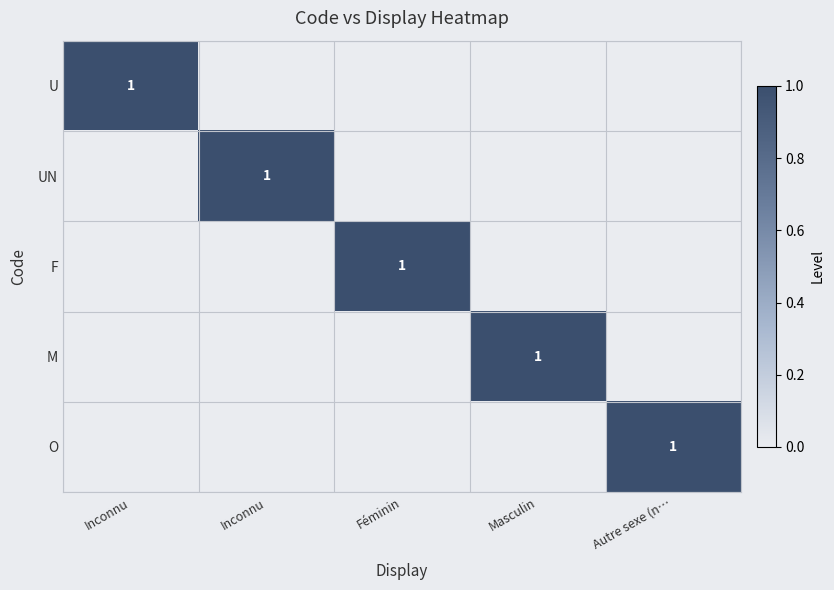

Which category has the lowest value in the F series?

Inconnu